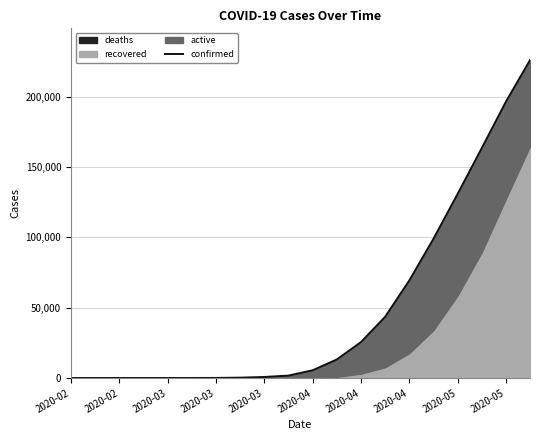

What is the change in value from 2020-03 to 2020-04?

+8